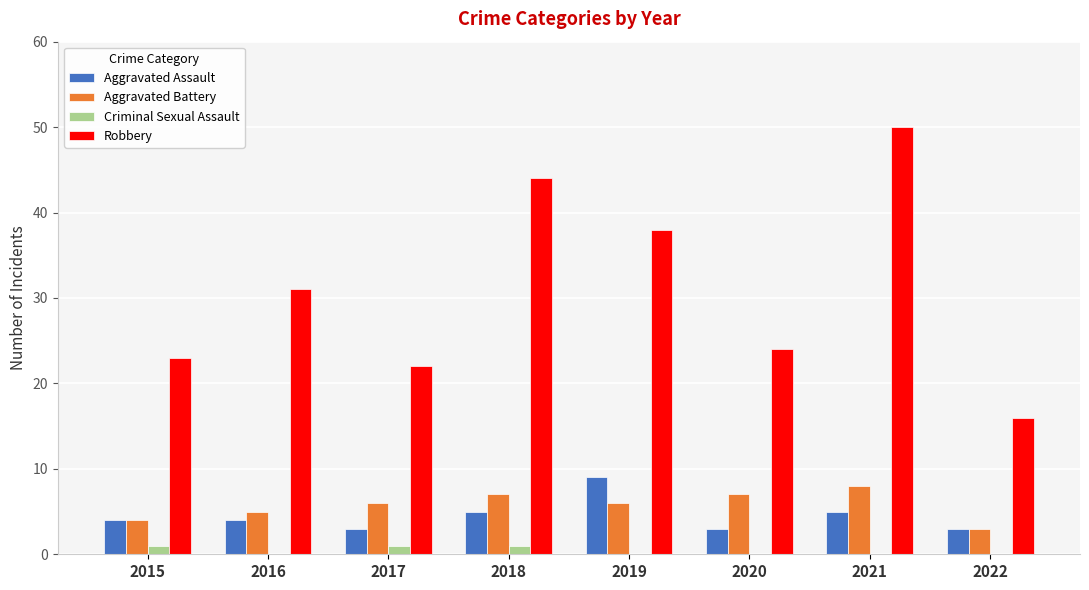

Reading left to right, list all the values displayed in this chart.

Aggravated Assault: 2015=4	2016=4	2017=3	2018=5	2019=9	2020=3	2021=5	2022=3
Aggravated Battery: 2015=4	2016=5	2017=6	2018=7	2019=6	2020=7	2021=8	2022=3
Criminal Sexual Assault: 2015=1	2016=0	2017=1	2018=1	2019=0	2020=0	2021=0	2022=0
Robbery: 2015=23	2016=31	2017=22	2018=44	2019=38	2020=24	2021=50	2022=16